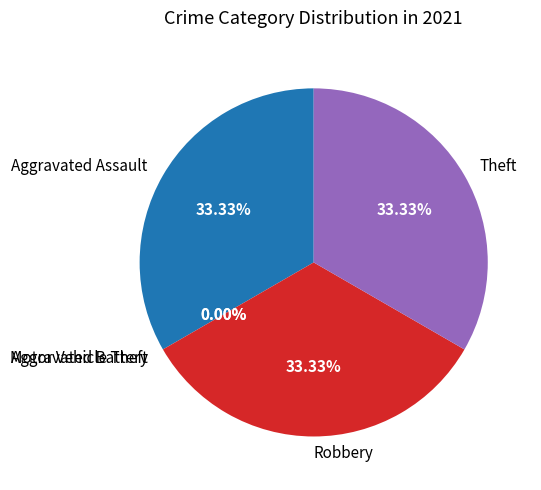

Is it true that Aggravated Battery is 1% of the pie?

False